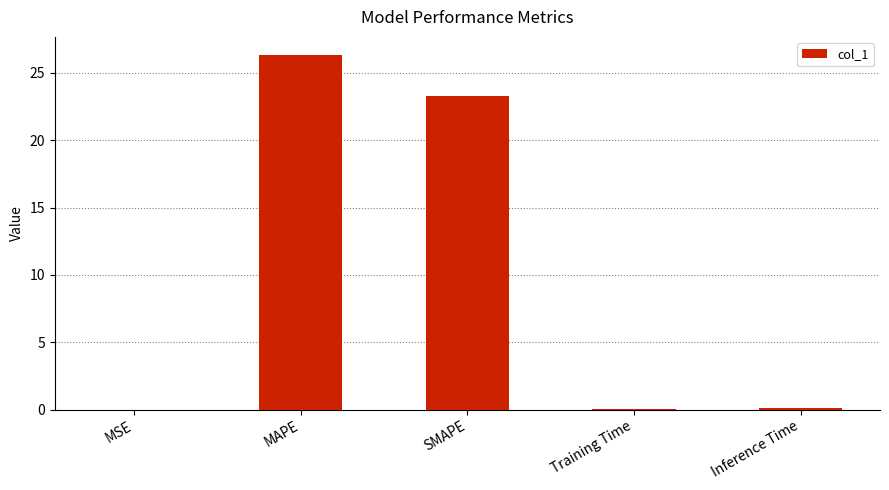

How many series are shown in this chart?

1